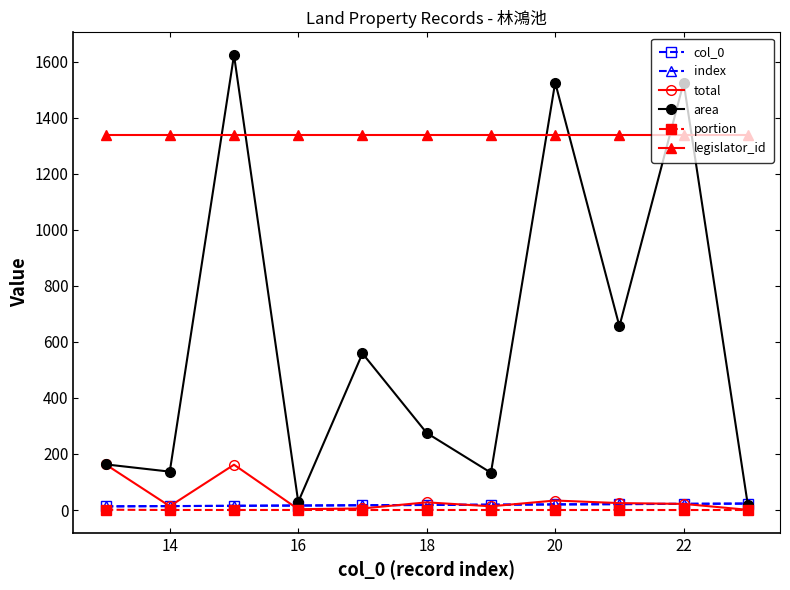

What is the difference between the second highest and minimum values in the total series?

161.1